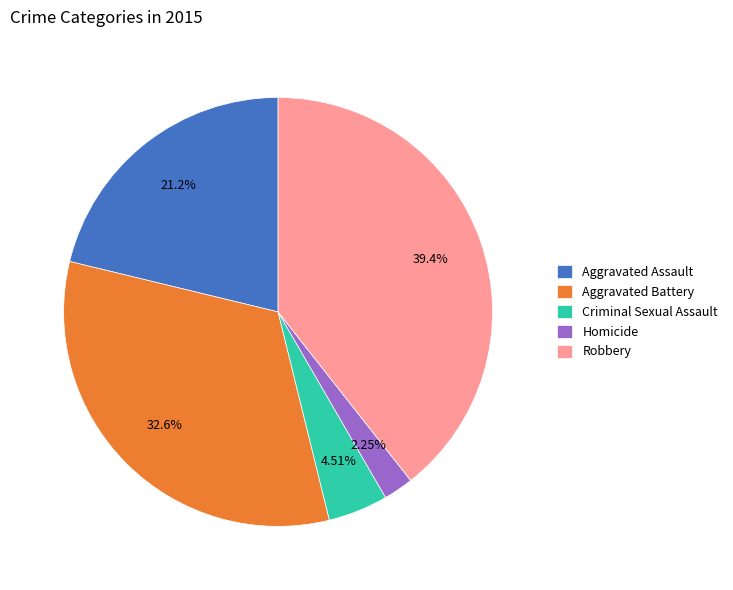

To the nearest percent, what is the combined percentage of Criminal Sexual Assault and Robbery?

44%